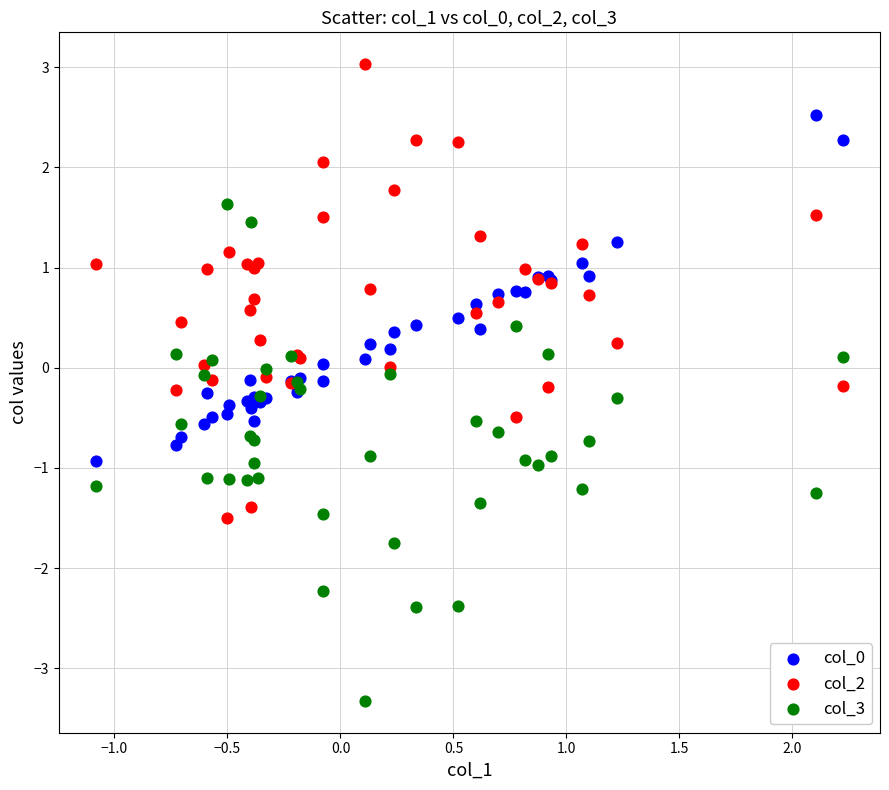

Which series reaches the minimum Y coordinate?

col_3